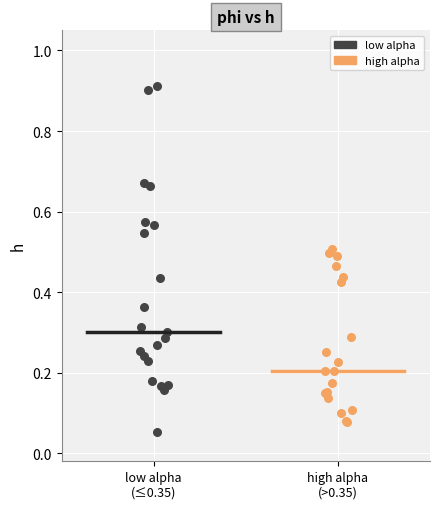

Which series reaches the maximum Y coordinate?

low alpha